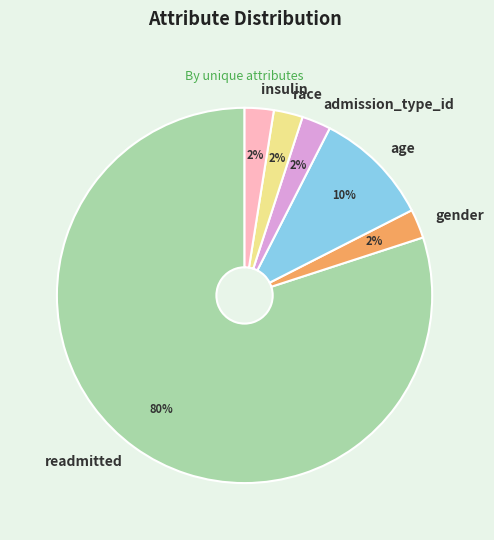

Which category has the biggest portion of the pie?

readmitted